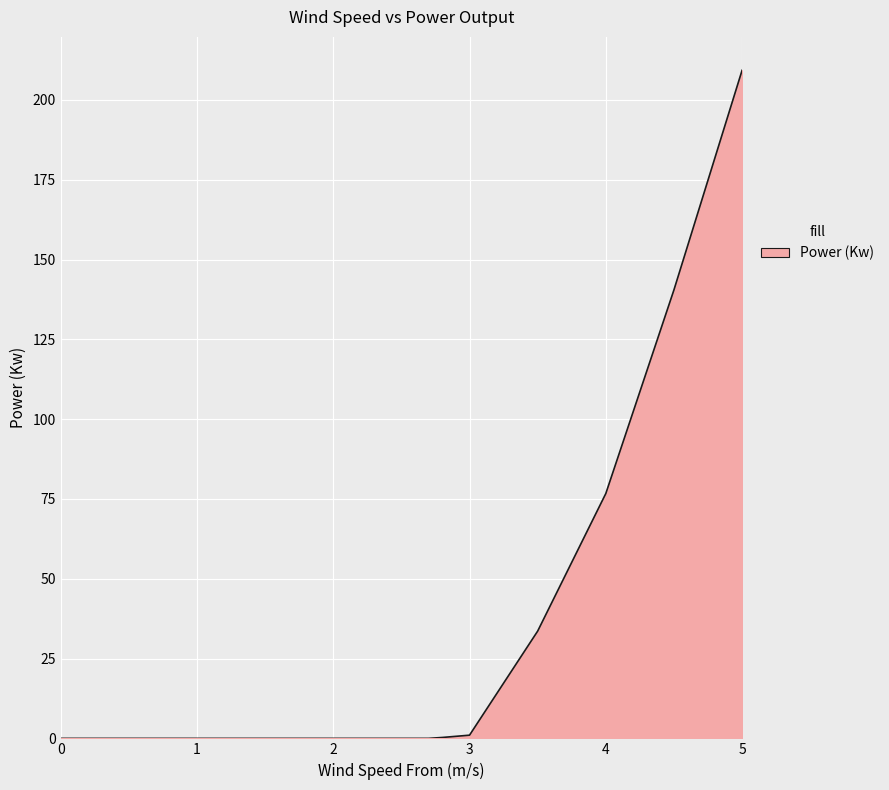

What is the maximum value shown in the chart?

209.3